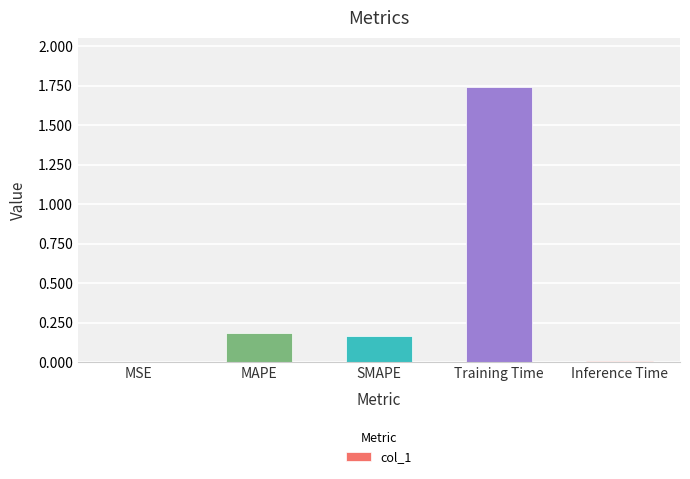

Is it true that the value at MAPE is 0.2?

True